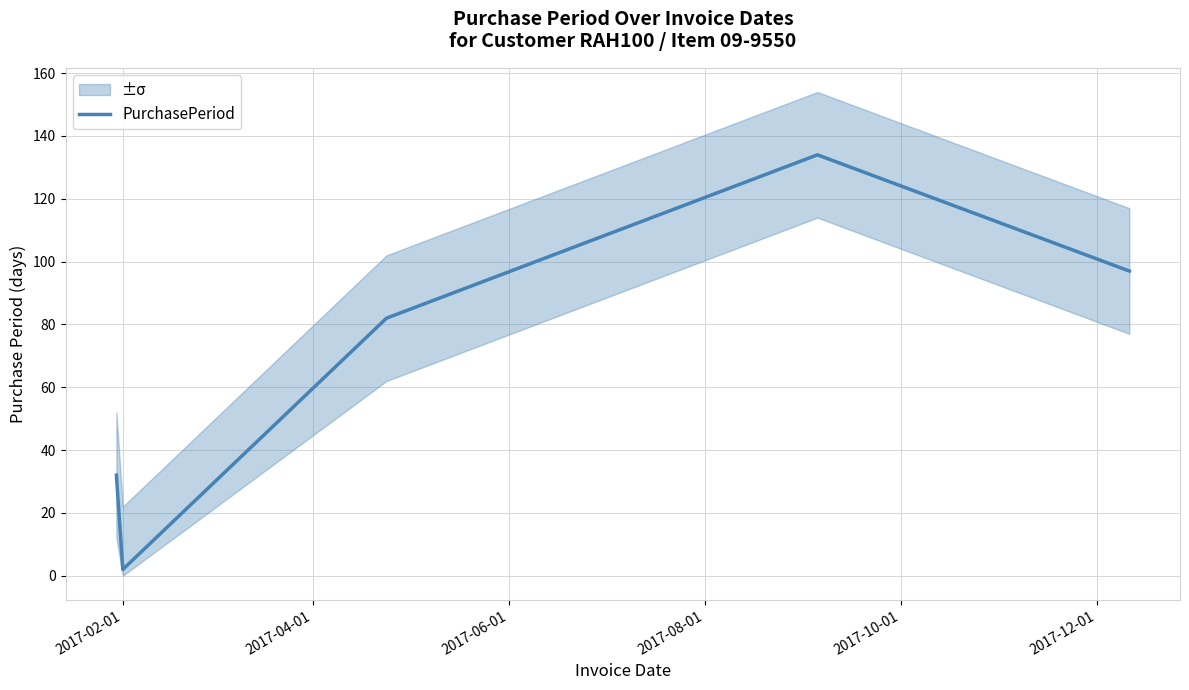

What is the sum of the values at 2017-06-01 and 2017-08-01?

216